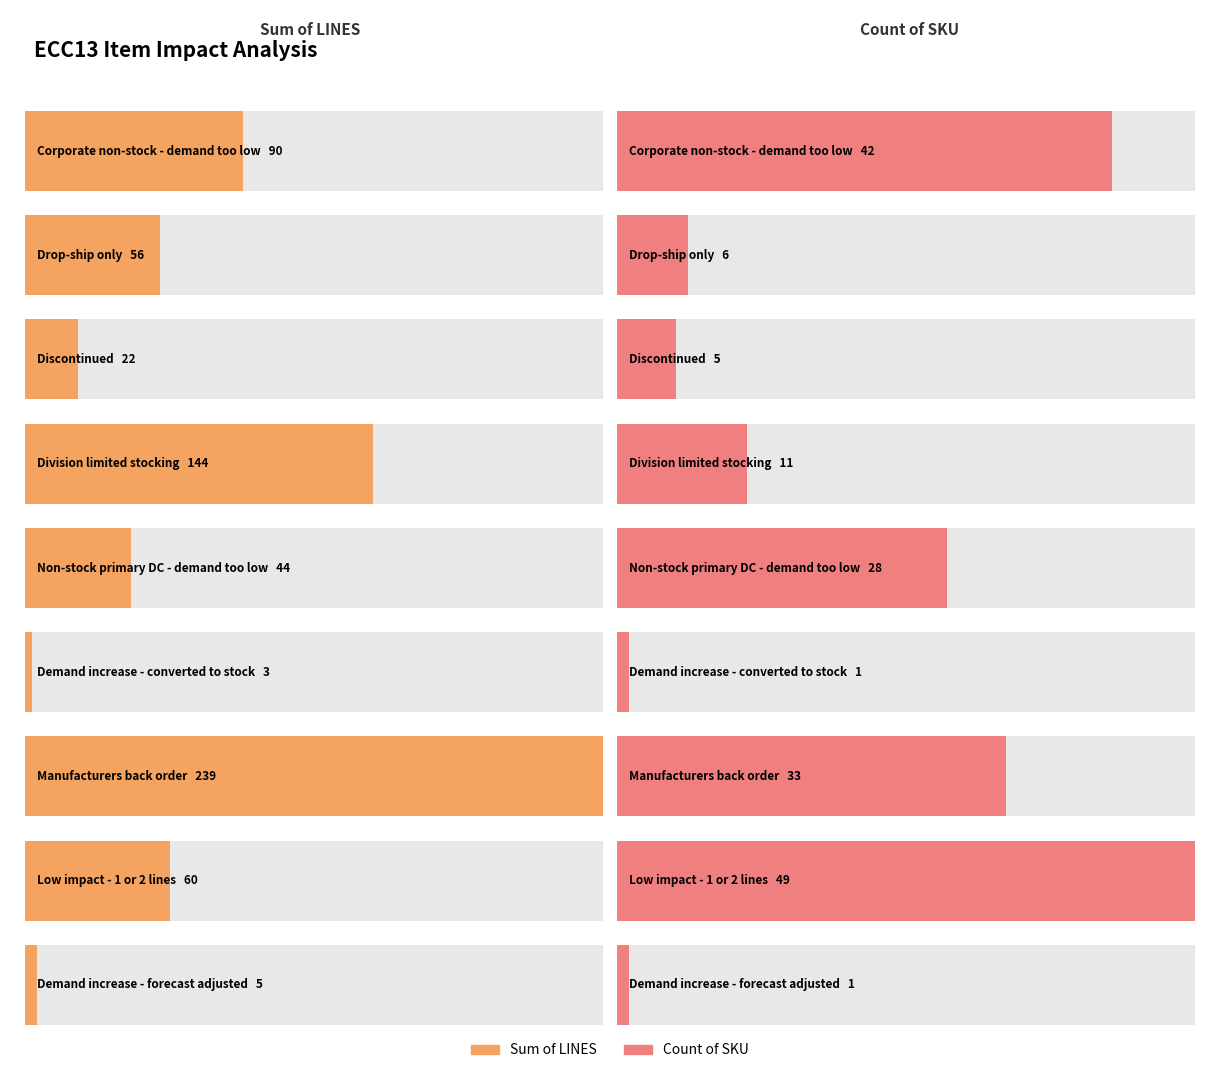

The value of Count of SKU at Drop-ship only is 8. True or false?

False